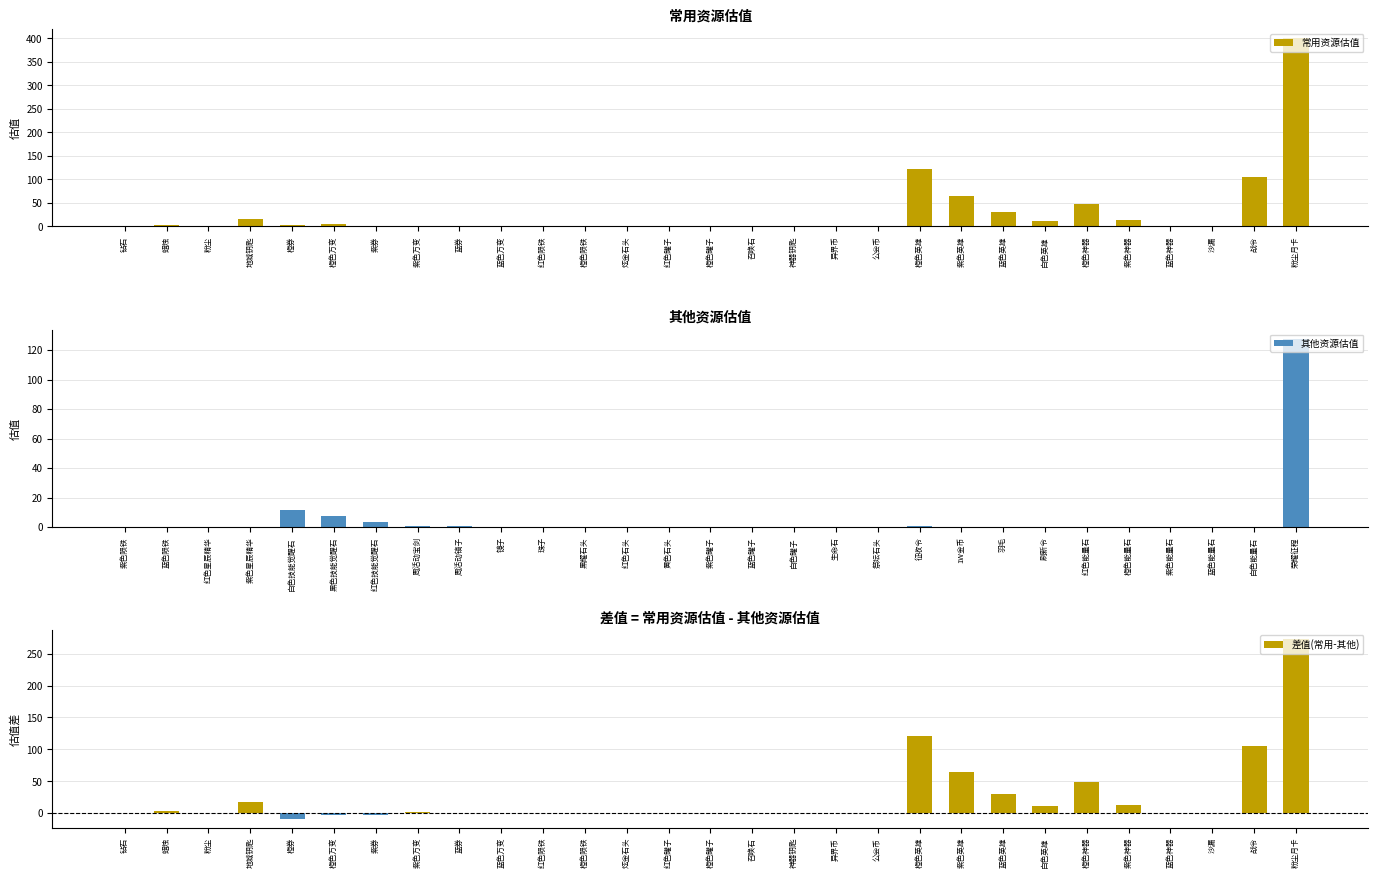

Rank the categories by 差值(常用-其他) value from lowest to highest.

橙券, 紫券, 橙色万变, 蓝券, 异界币, 红色陨铁, 粉尘, 蓝色神器, 橙色陨铁, 钻石, 公会币, 橙色罐子, 炫金石头, 红色罐子, 沙漏, 神器钥匙, 召唤石, 蓝色万变, 紫色万变, 蜡烛, 白色英雄, 紫色神器, 地城钥匙, 蓝色英雄, 橙色神器, 紫色英雄, 战令, 橙色英雄, 粉尘月卡